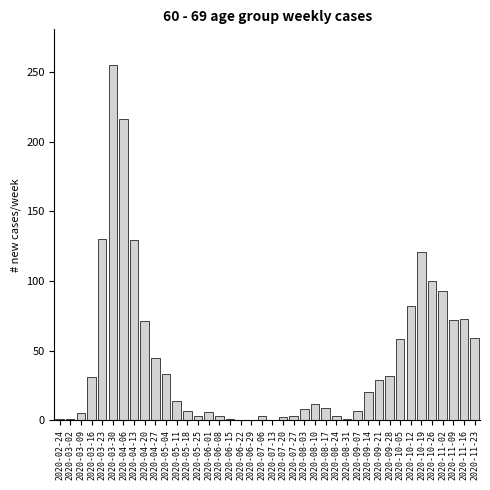

What is the sum of the values at 2020-08-10 and 2020-11-23?

71